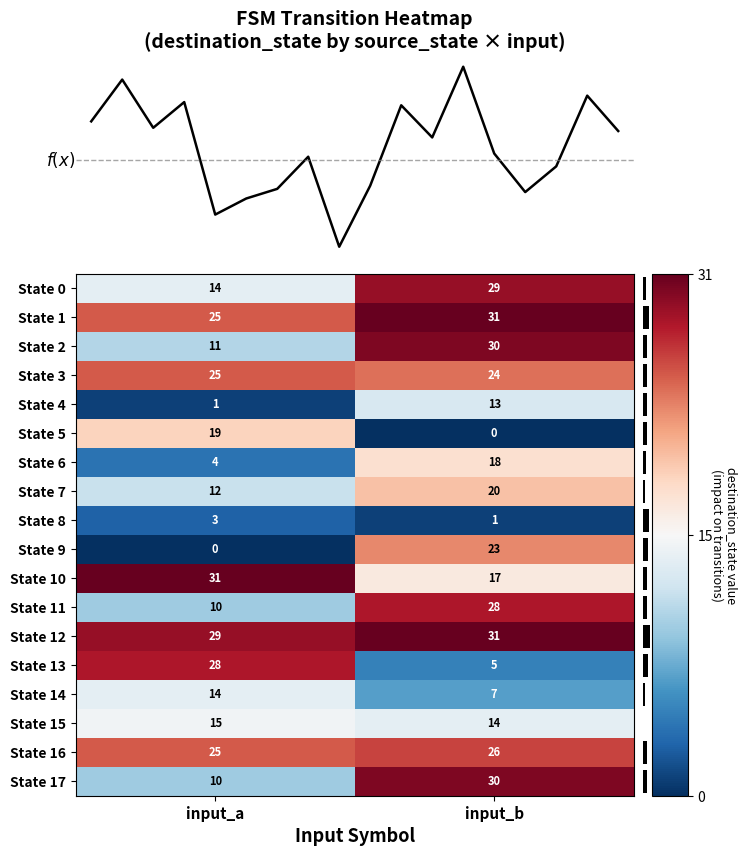

Reading left to right, extract all data points from this chart.

State 0: input_a=14	input_b=29
State 1: input_a=25	input_b=31
State 2: input_a=11	input_b=30
State 3: input_a=25	input_b=24
State 4: input_a=1	input_b=13
State 5: input_a=19	input_b=0
State 6: input_a=4	input_b=18
State 7: input_a=12	input_b=20
State 8: input_a=3	input_b=1
State 9: input_a=0	input_b=23
State 10: input_a=31	input_b=17
State 11: input_a=10	input_b=28
State 12: input_a=29	input_b=31
State 13: input_a=28	input_b=5
State 14: input_a=14	input_b=7
State 15: input_a=15	input_b=14
State 16: input_a=25	input_b=26
State 17: input_a=10	input_b=30